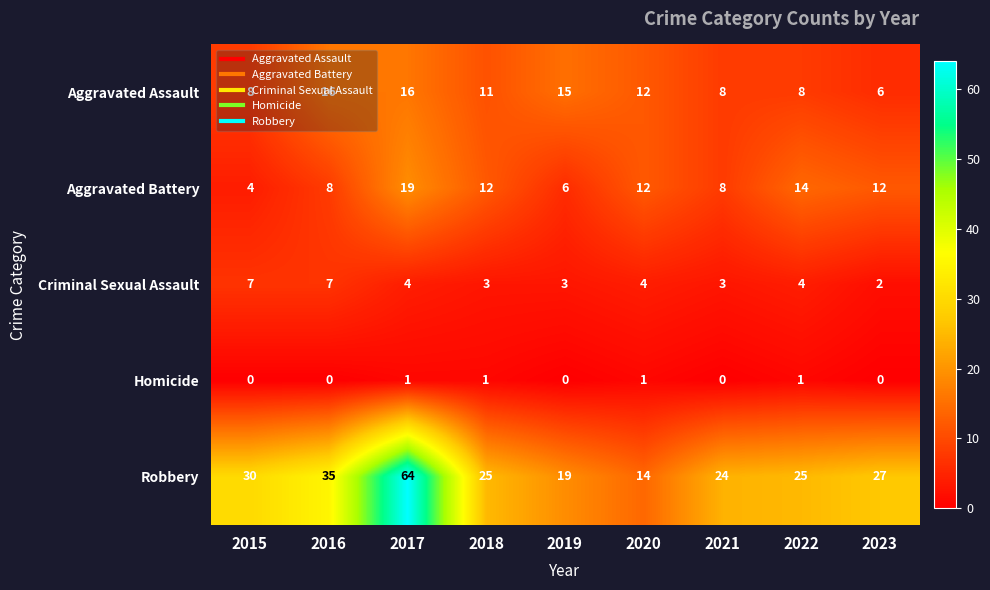

What is the difference between the maximum and minimum values in the Robbery series?

50